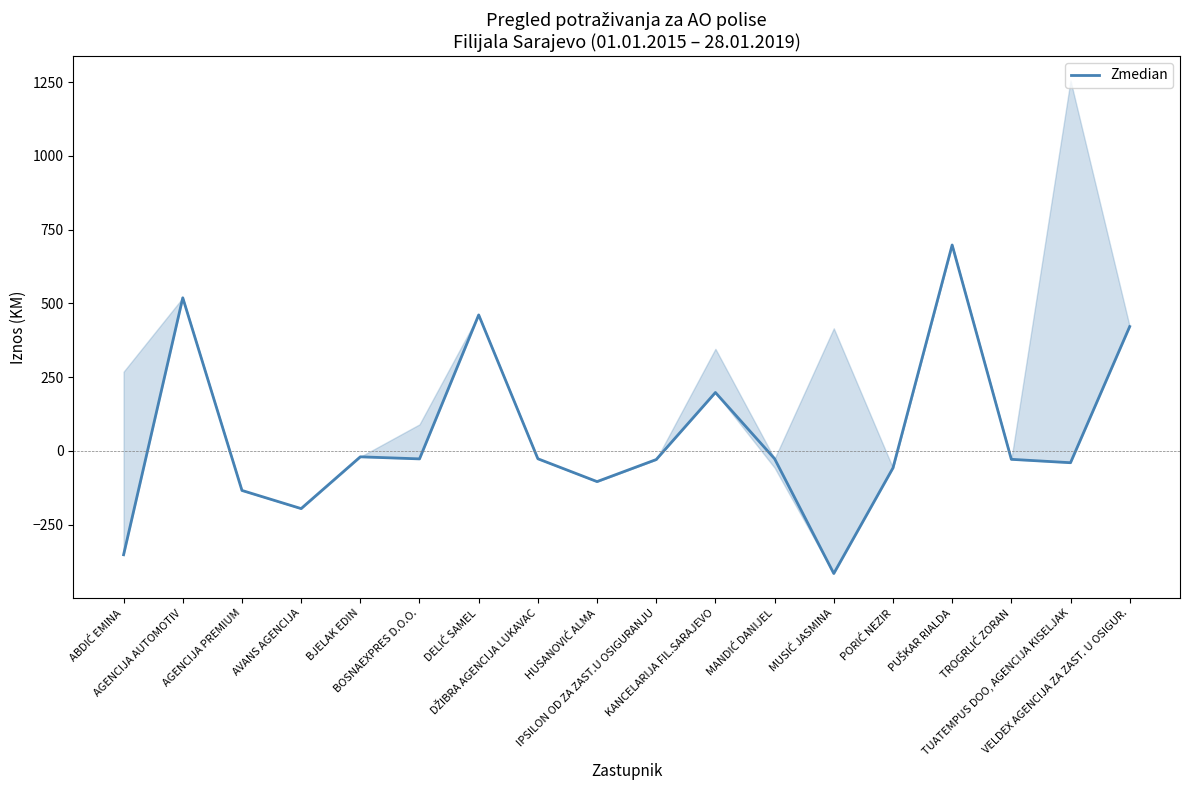

Where is the first local minimum?

AVANS AGENCIJA